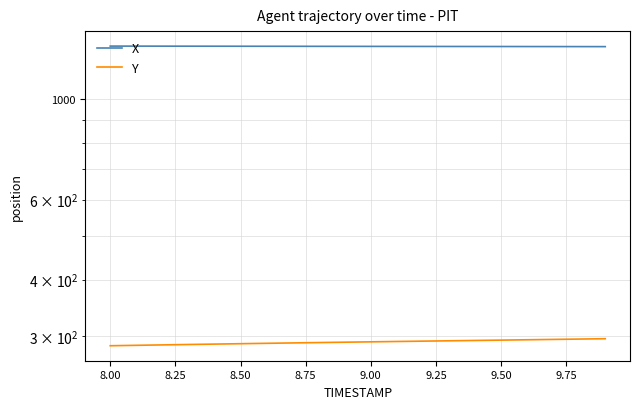

What is the difference between the highest and lowest values at 9.75?

1013.9